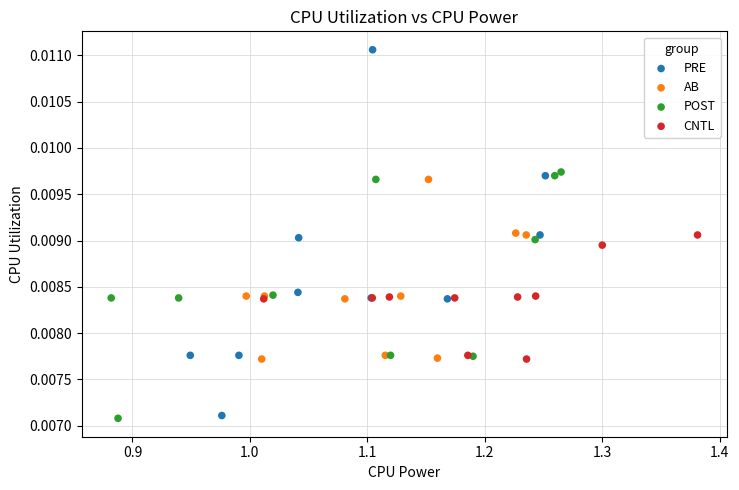

Which series has the widest spread of Y values?

PRE